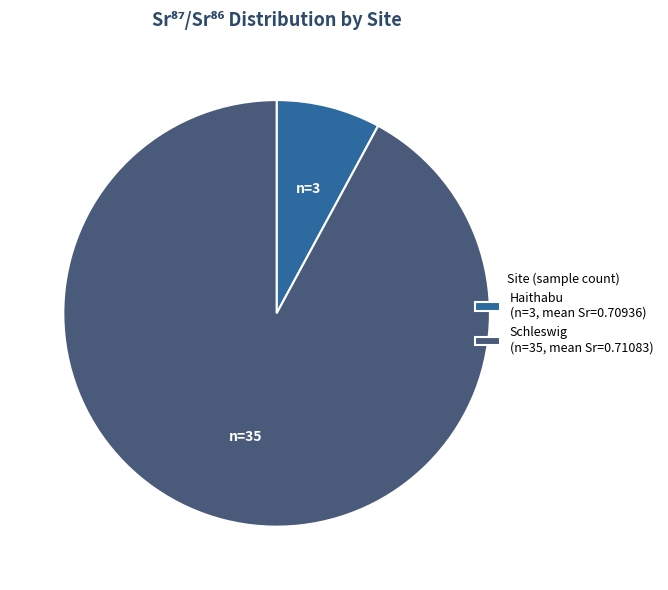

Which has a higher value, Schleswig (n=35, mean Sr=0.71083) or Haithabu (n=3, mean Sr=0.70936)?

Schleswig (n=35, mean Sr=0.71083)